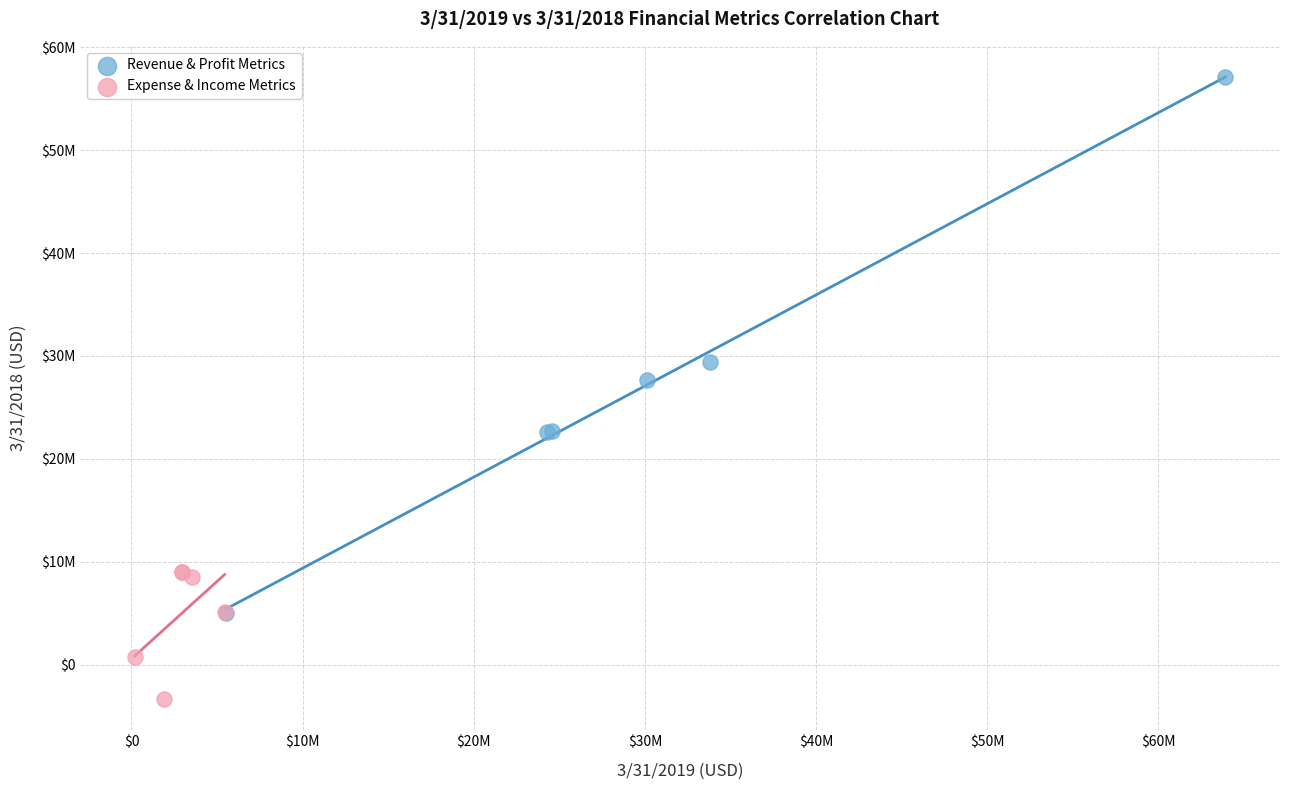

What are all the series names shown in the legend?

Revenue & Profit Metrics, Expense & Income Metrics